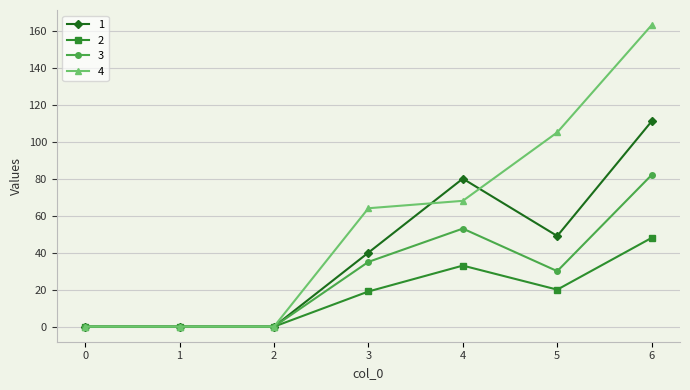

Which series has the widest spread of values?

4